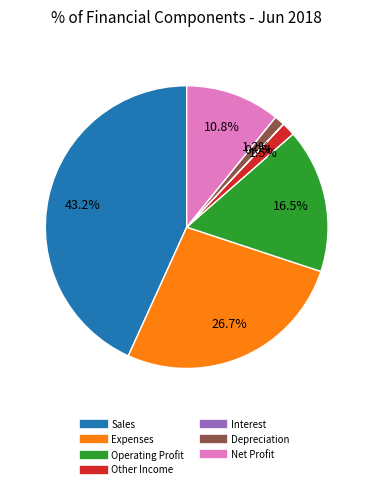

Combined, do Operating Profit and Net Profit account for over 50%?

No